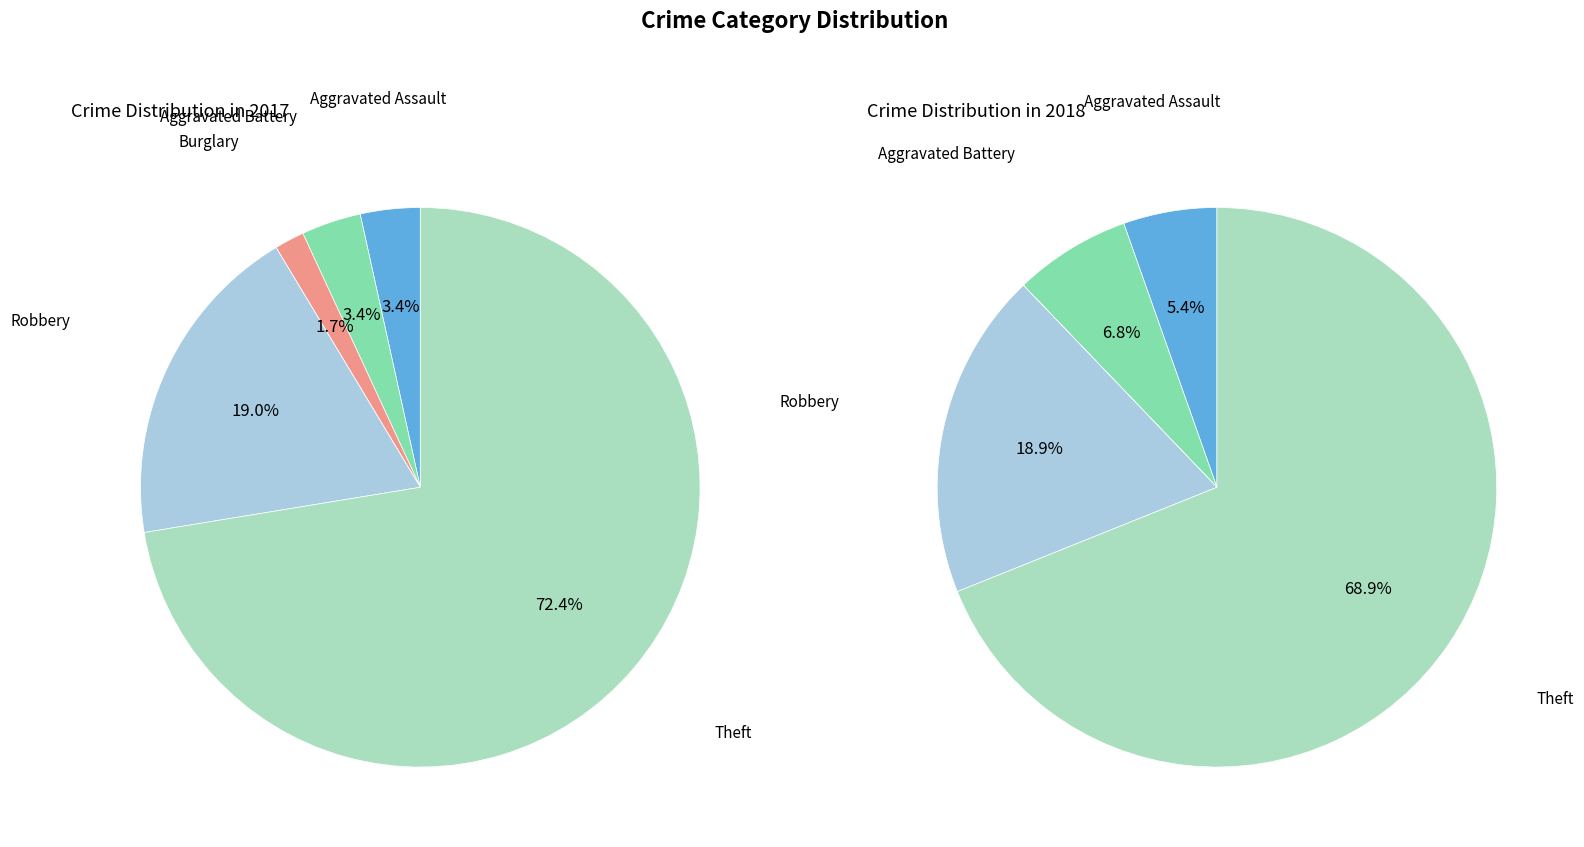

True or false: 5 accounts for 69% of the total.

True